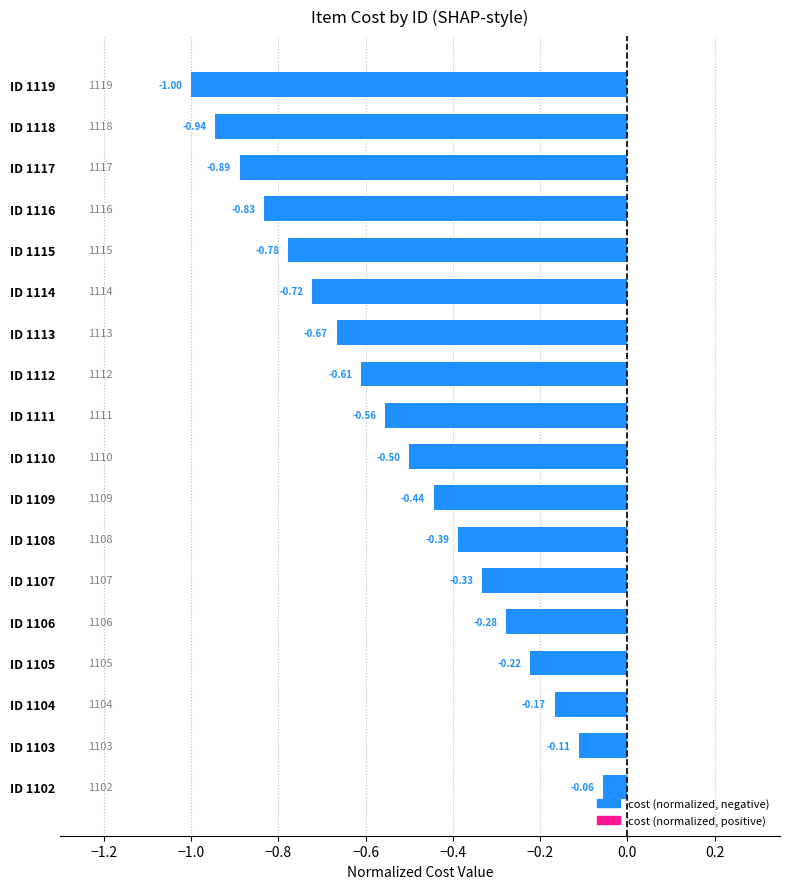

Which has a higher value, ID 1115 or ID 1117?

ID 1115